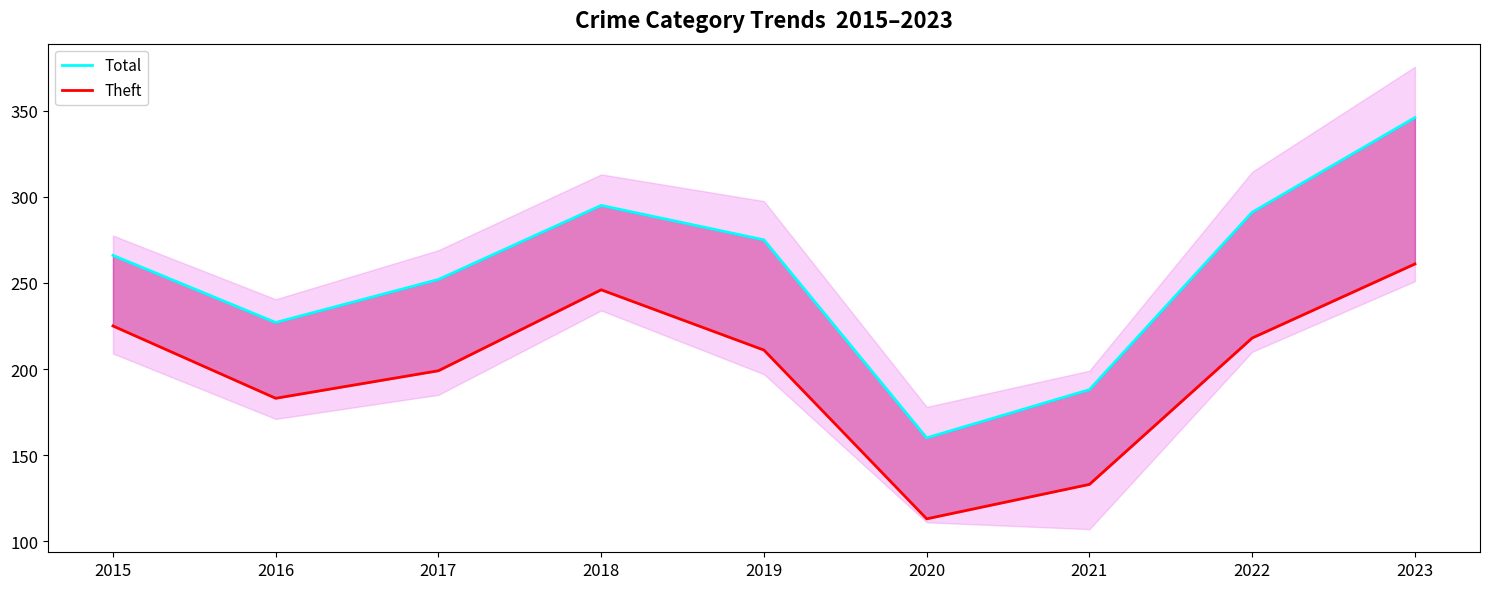

How many values in the Theft series exceed 211?

4